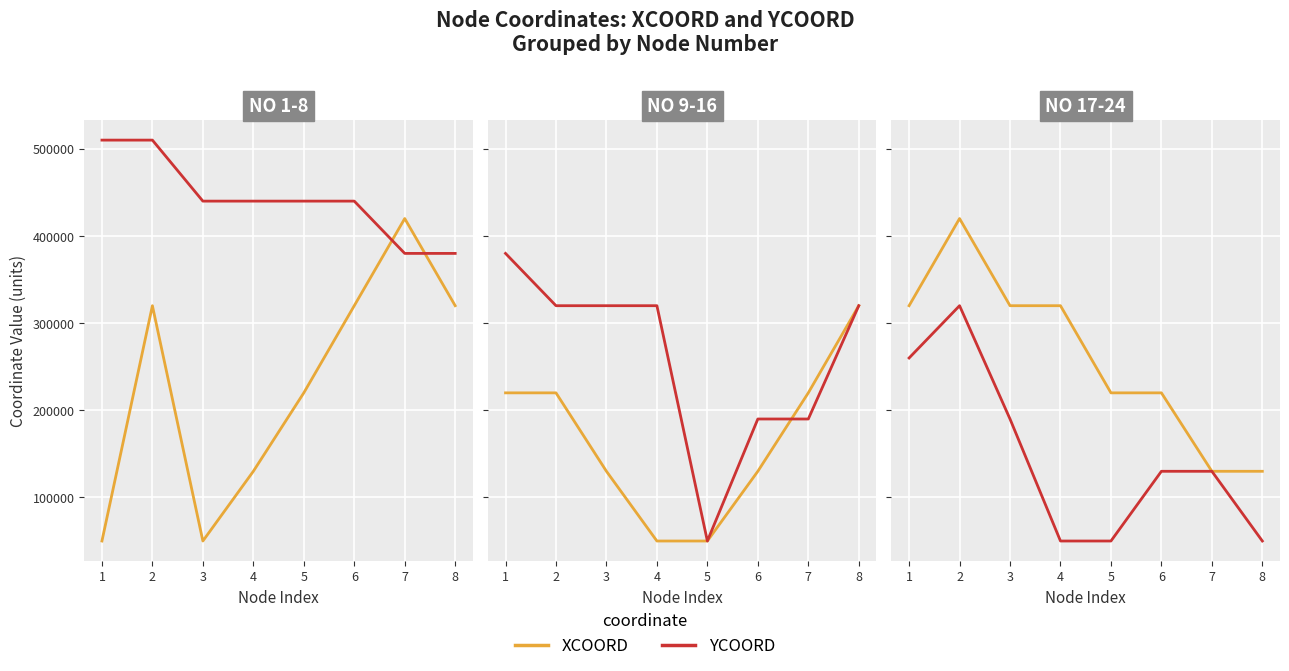

True or false: XCOORD and YCOORD cross at least once.

False